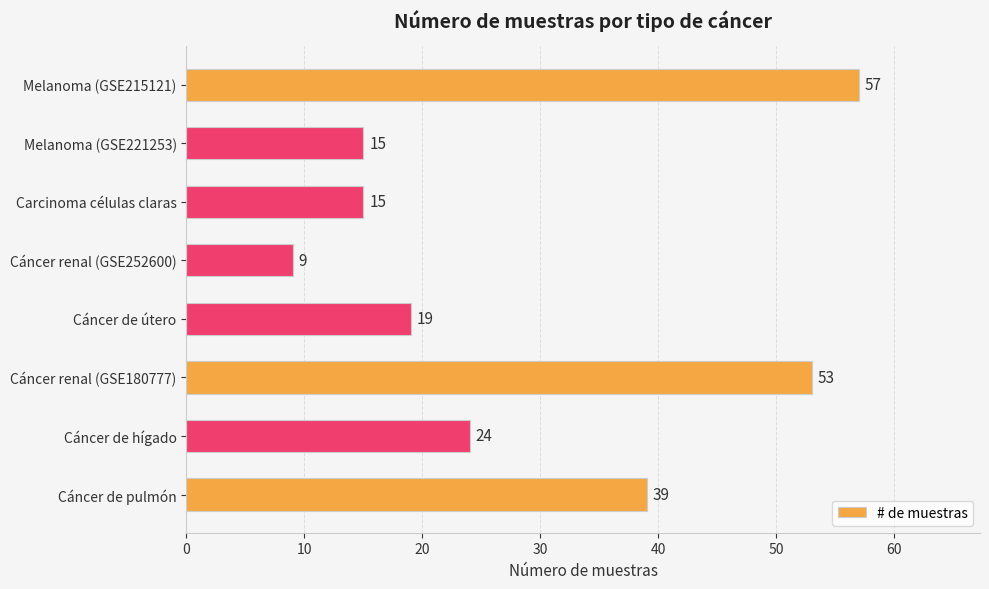

What is the greatest value displayed?

57